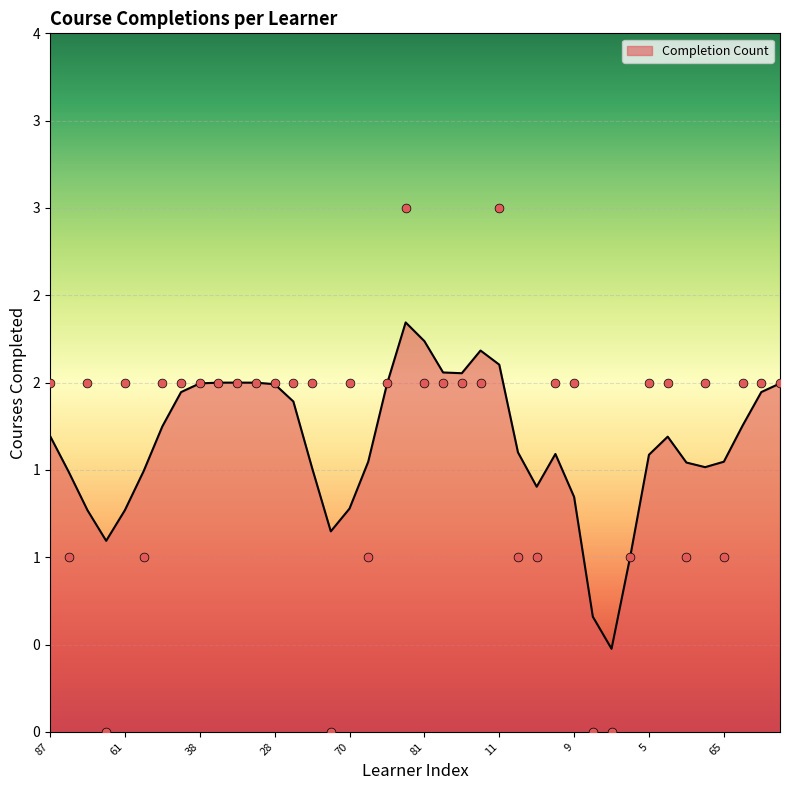

Between 75 and 4, which is larger?

4